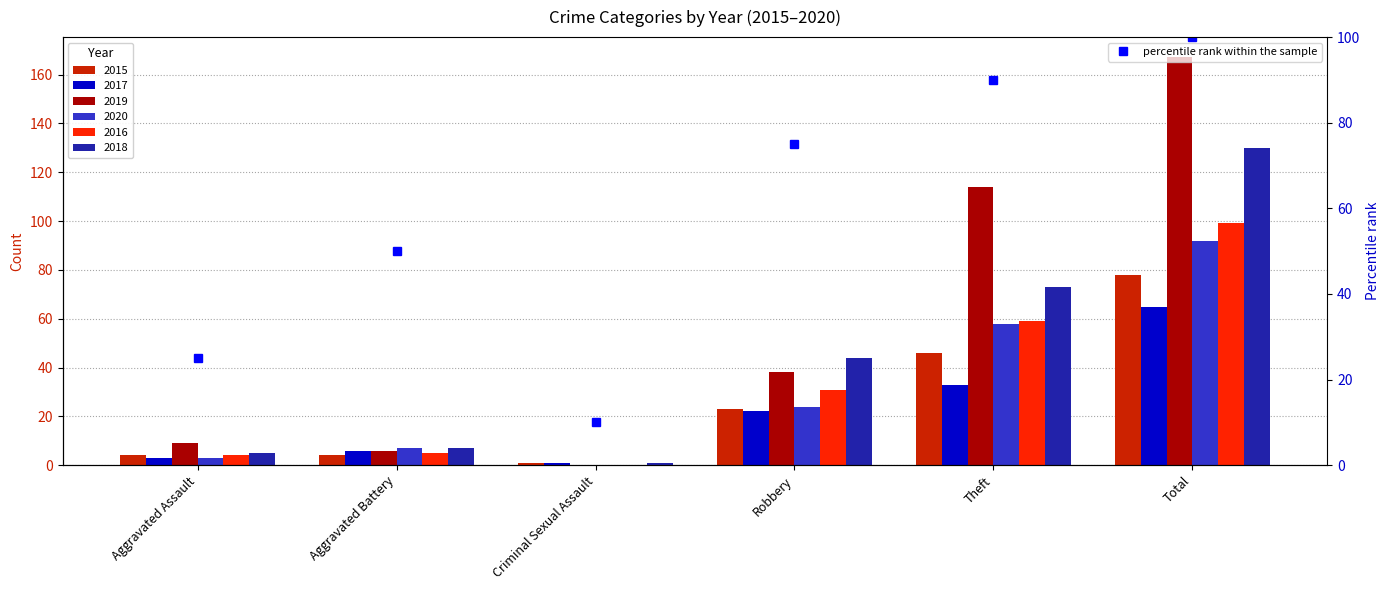

What is the label of the 1st bar from the left?

Aggravated Assault